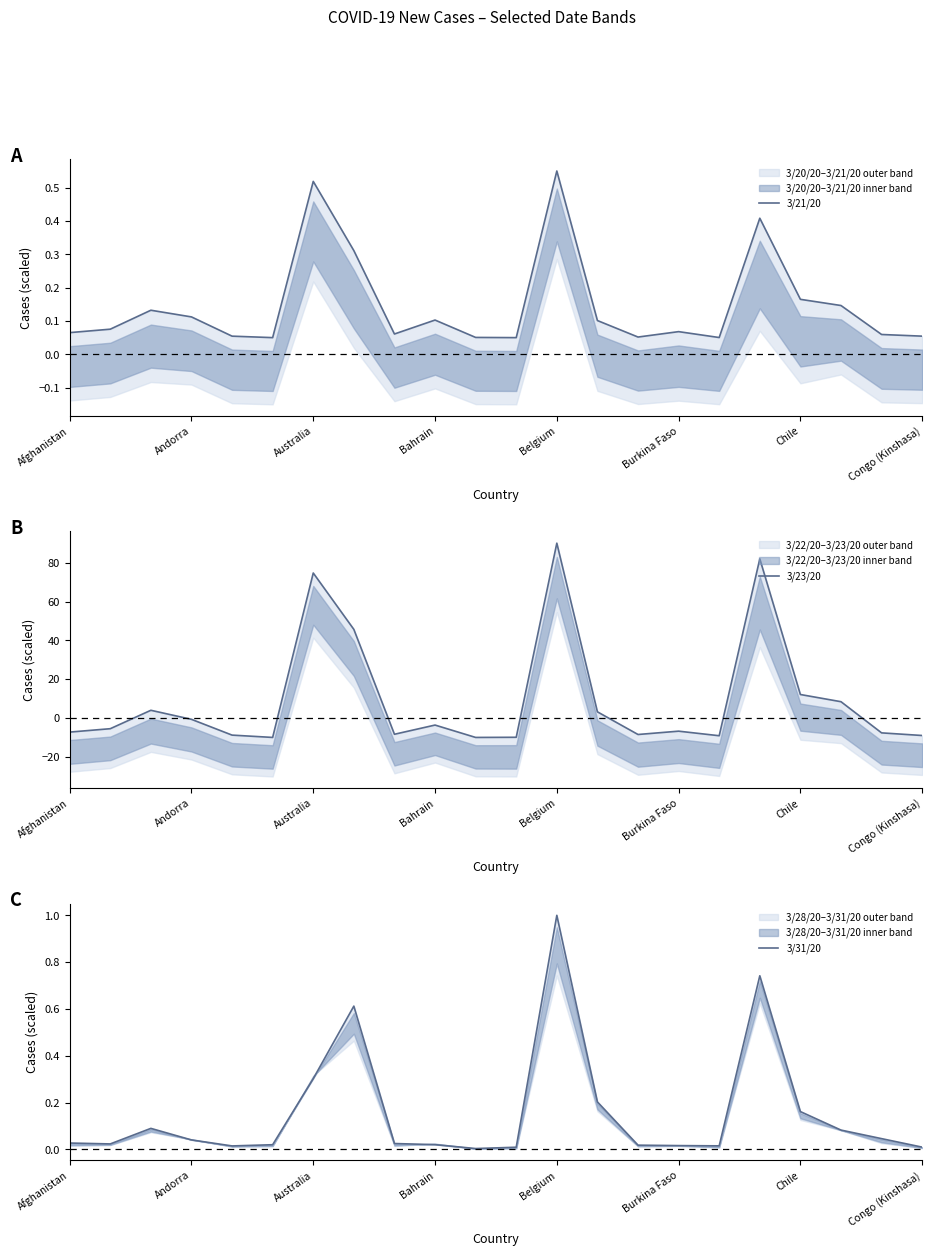

What value does the 3/21/20 series have at Congo (Kinshasa)?

0.1